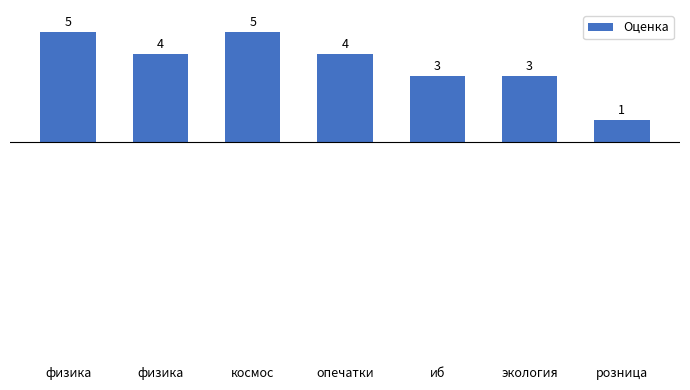

How many values are below 4?

3